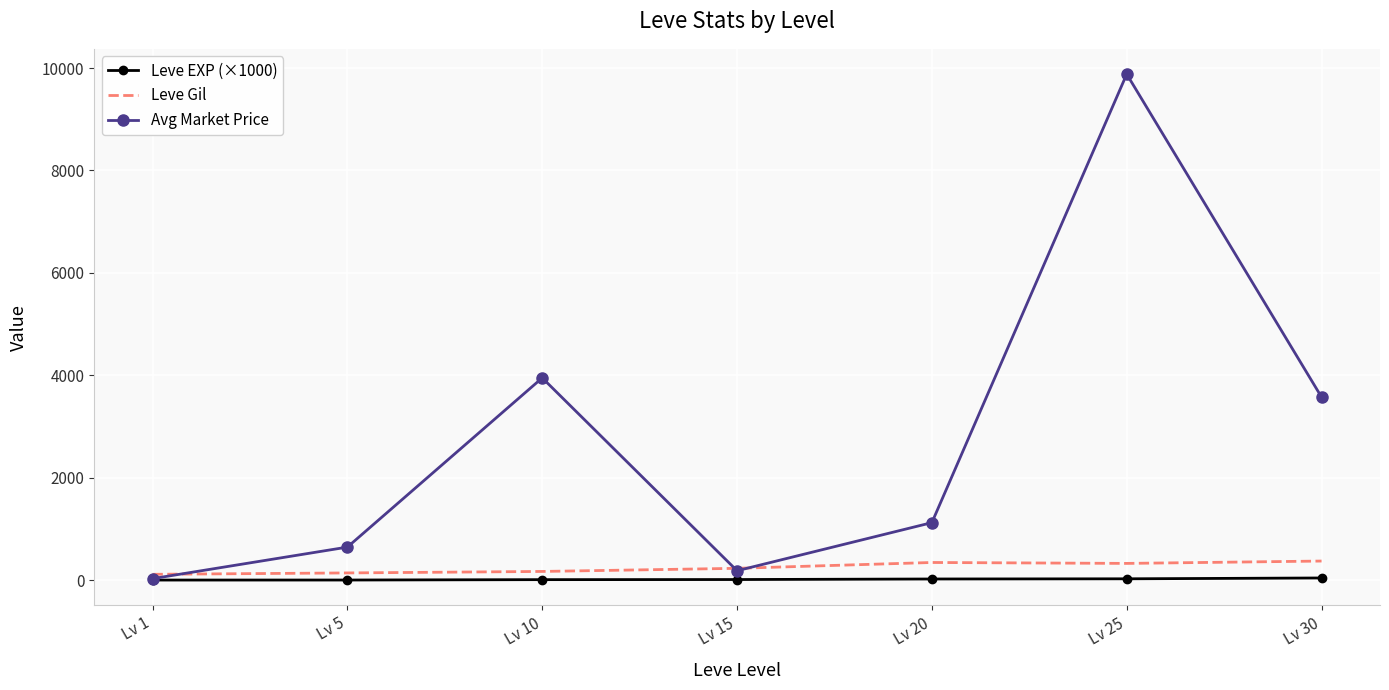

True or false: Leve EXP (×1000) and Leve Gil cross at least once.

False